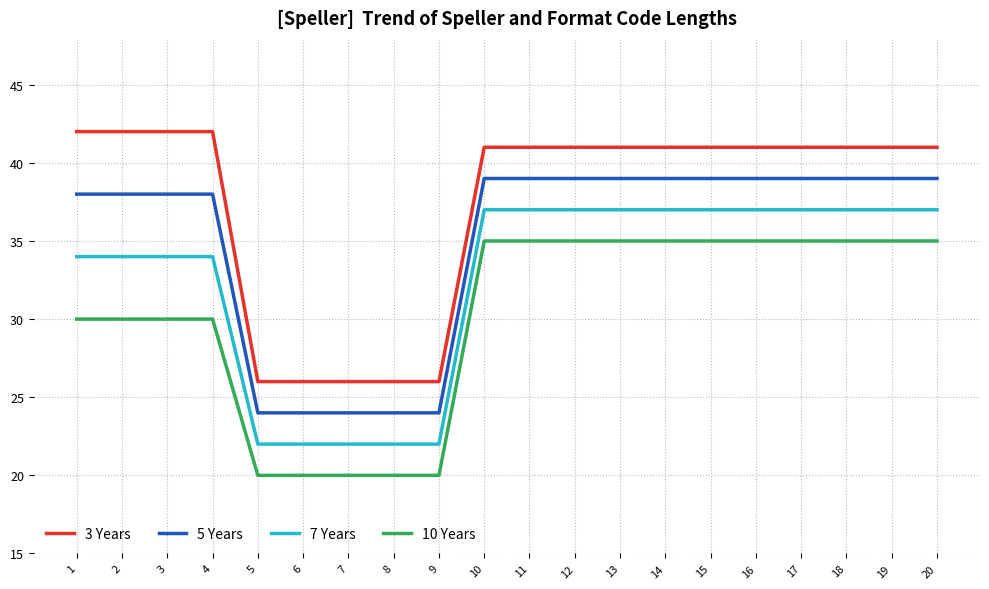

What is the maximum value shown in the chart?

42